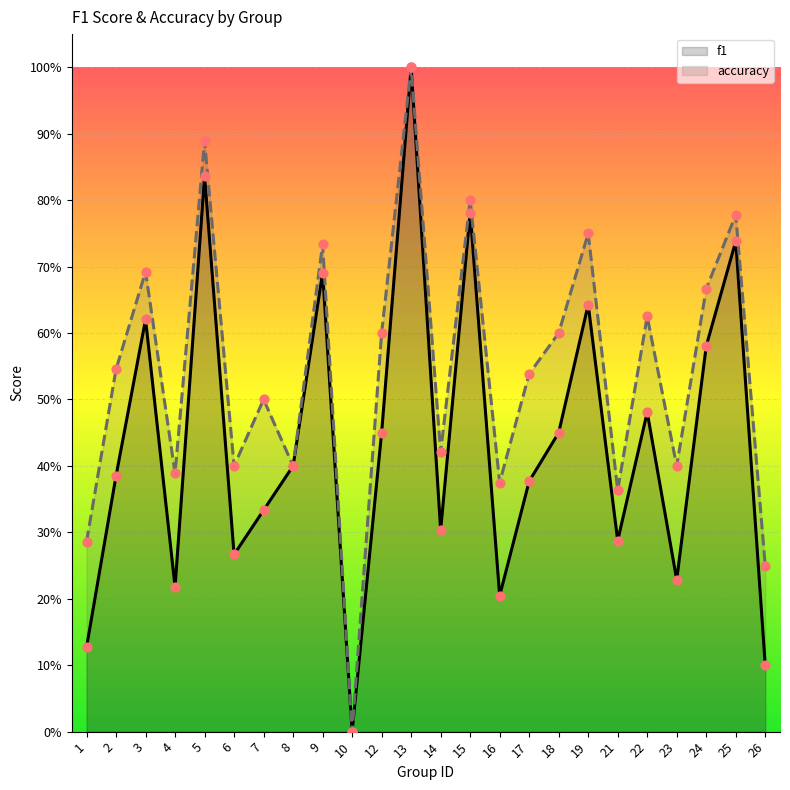

Which series reaches the maximum Y coordinate?

f1